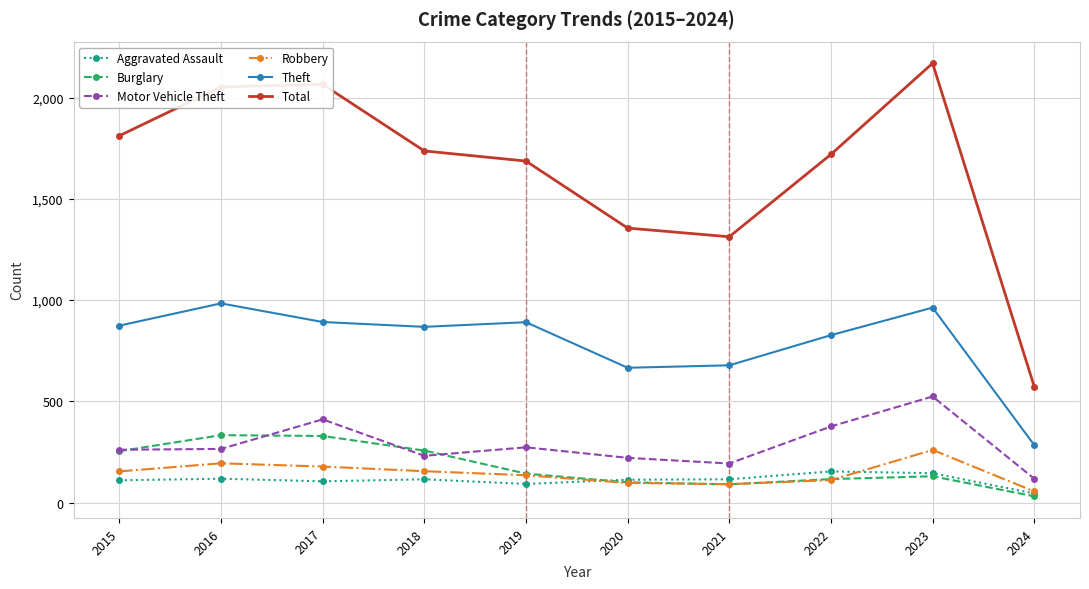

Which series has the largest total across all categories?

Total